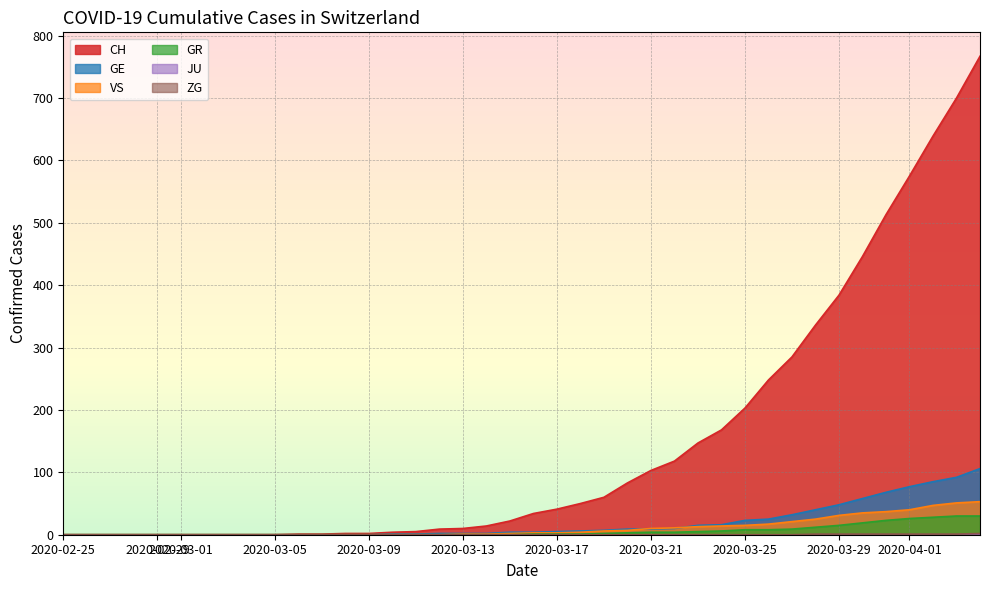

The GR series shows 0 at 2020-03-09. True or false?

True